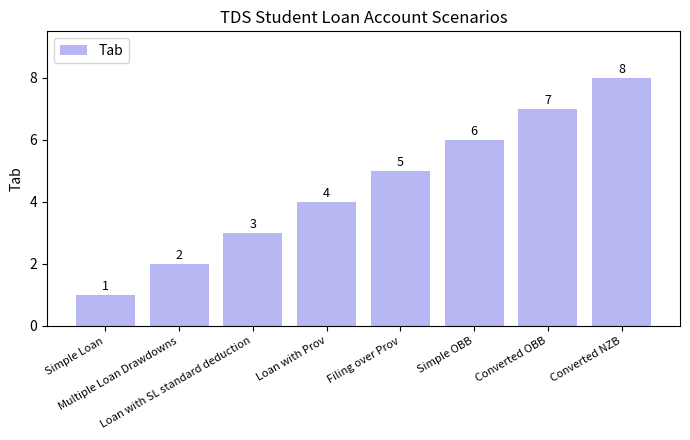

Read the value at Loan with Prov.

4